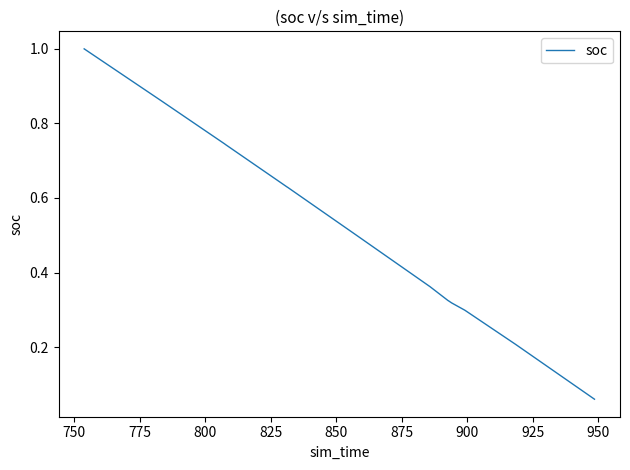

Is it true that the value at 16 is 0.4?

False